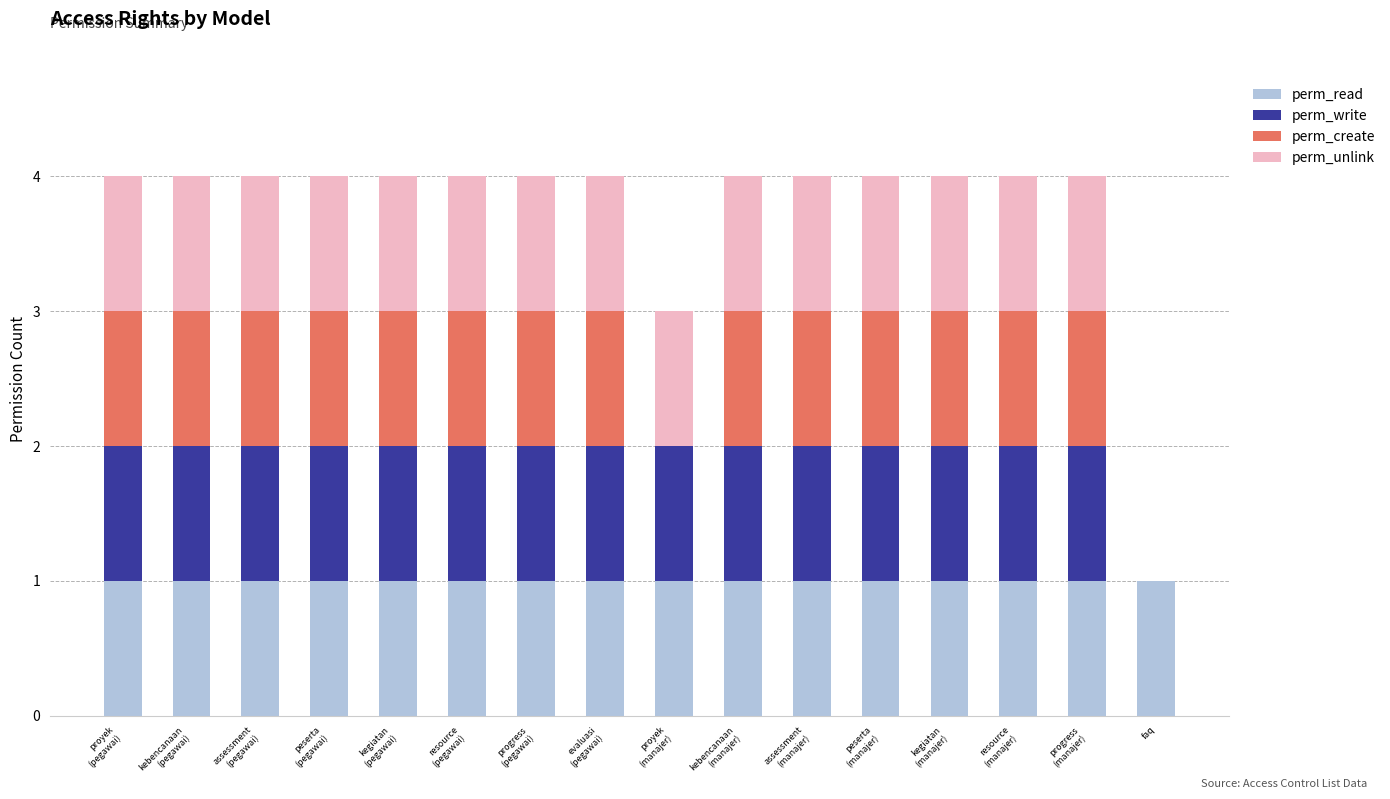

Are the bars grouped side by side (vs. stacked)?

No